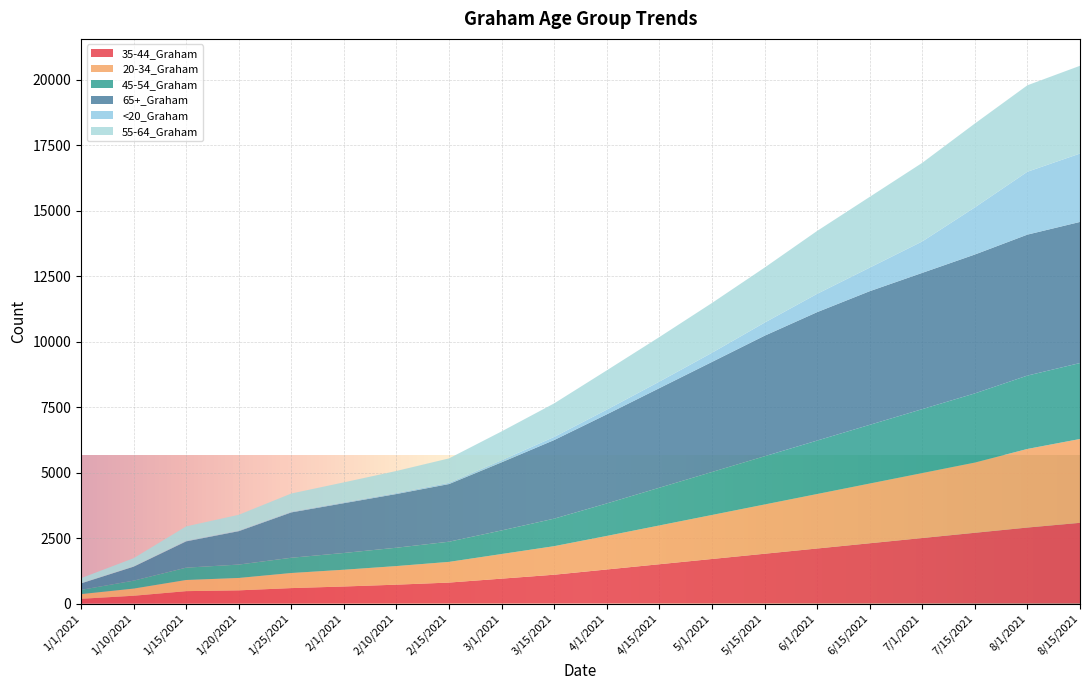

Reading left to right, list all the values displayed in this chart.

35-44_Graham: 181	297	473	503	589	650	720	800	950	1100	1300	1500	1700	1900	2100	2300	2500	2700	2900	3080
20-34_Graham: 178	273	425	473	576	640	710	790	940	1090	1280	1480	1680	1880	2080	2280	2480	2680	3000	3200
45-54_Graham: 162	303	471	511	582	640	700	770	900	1050	1240	1440	1640	1840	2040	2240	2440	2640	2800	2899
65+_Graham: 247	534	1004	1275	1731	1900	2050	2200	2600	3000	3400	3800	4200	4600	4900	5100	5200	5300	5380	5385
<20_Graham: 5	6	24	25	31	35	40	50	80	120	180	250	350	500	700	900	1200	1800	2400	2610
55-64_Graham: 195	317	547	600	690	760	840	930	1100	1280	1500	1700	1900	2100	2400	2700	3000	3200	3300	3350